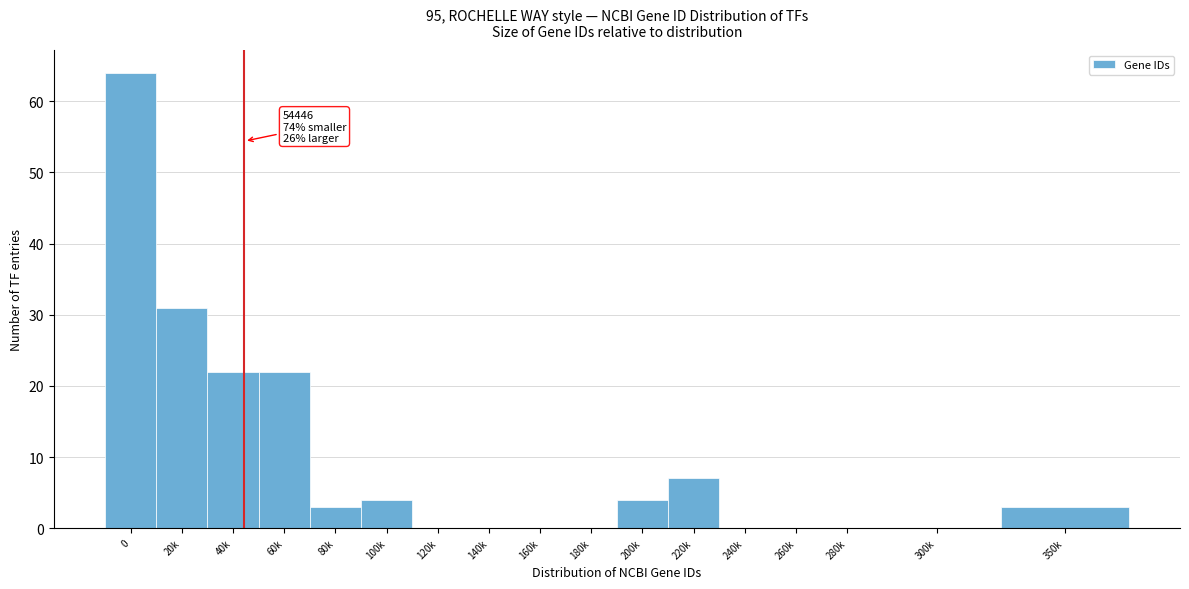

Reading left to right, what are all the values shown in this chart?

0=64	20k=31	40k=22	60k=22	80k=3	100k=4	120k=0	140k=0	160k=0	180k=0	200k=4	220k=7	240k=0	260k=0	280k=0	300k=0	350k=3